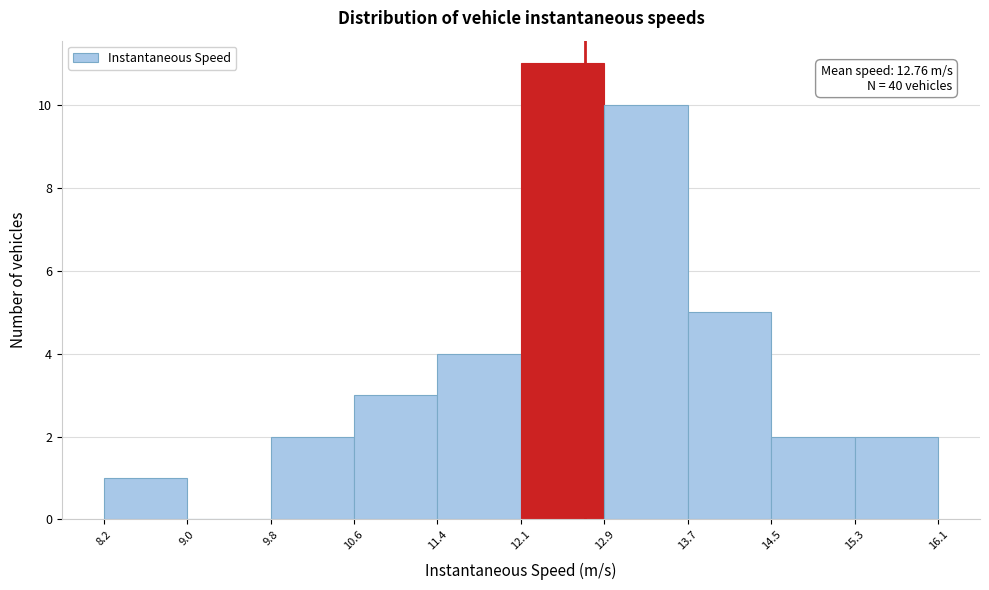

Which range on the x-axis has the tallest bar?

12.1 to 12.9